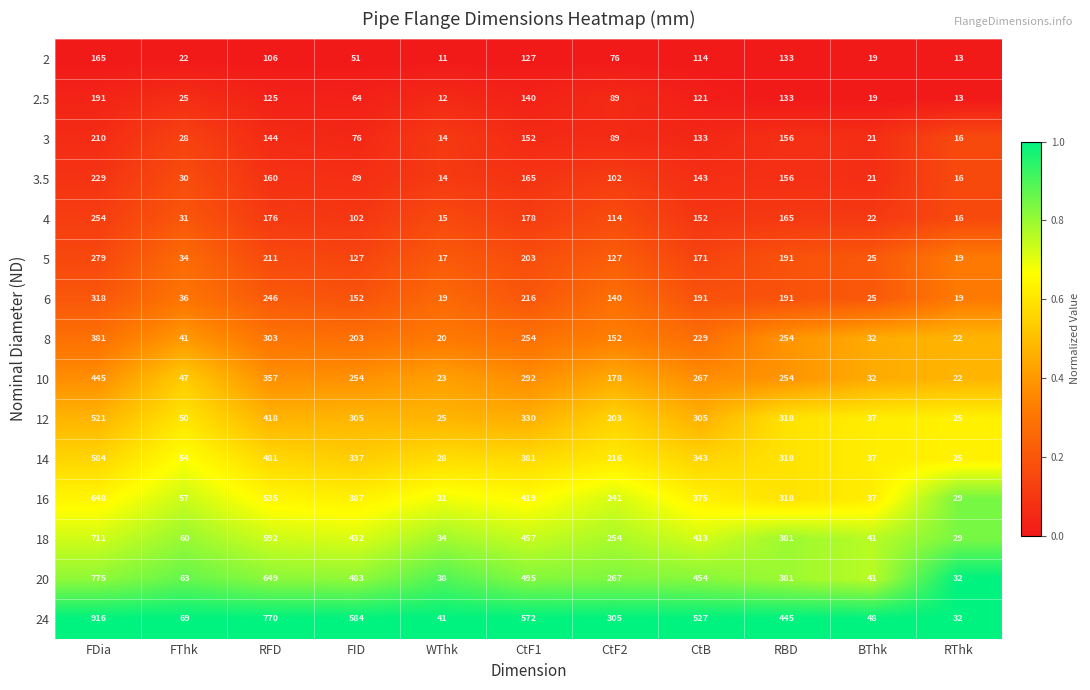

What is the highest value of the 24 series?

916